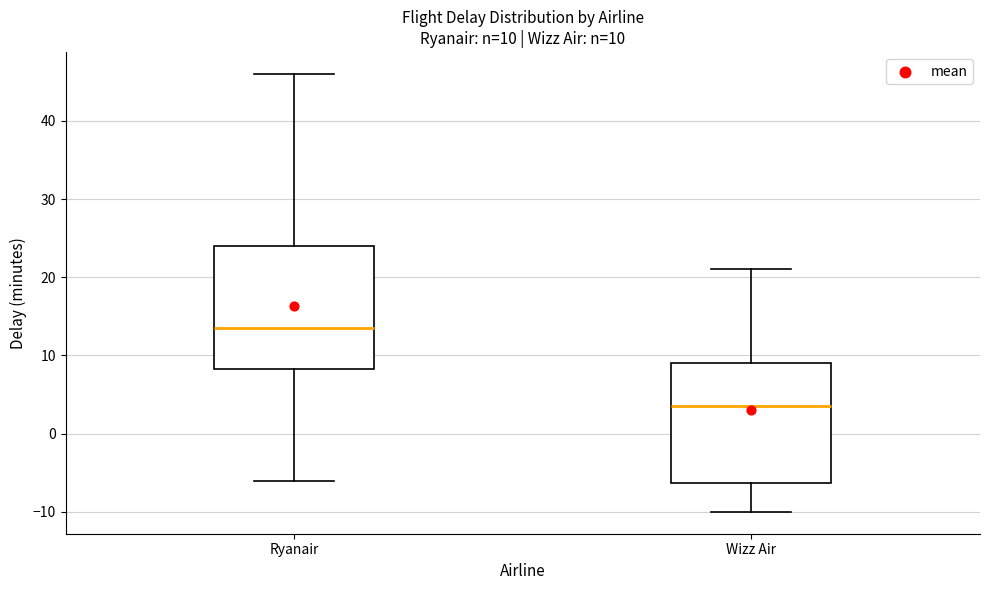

Which box's median line is the highest?

Ryanair